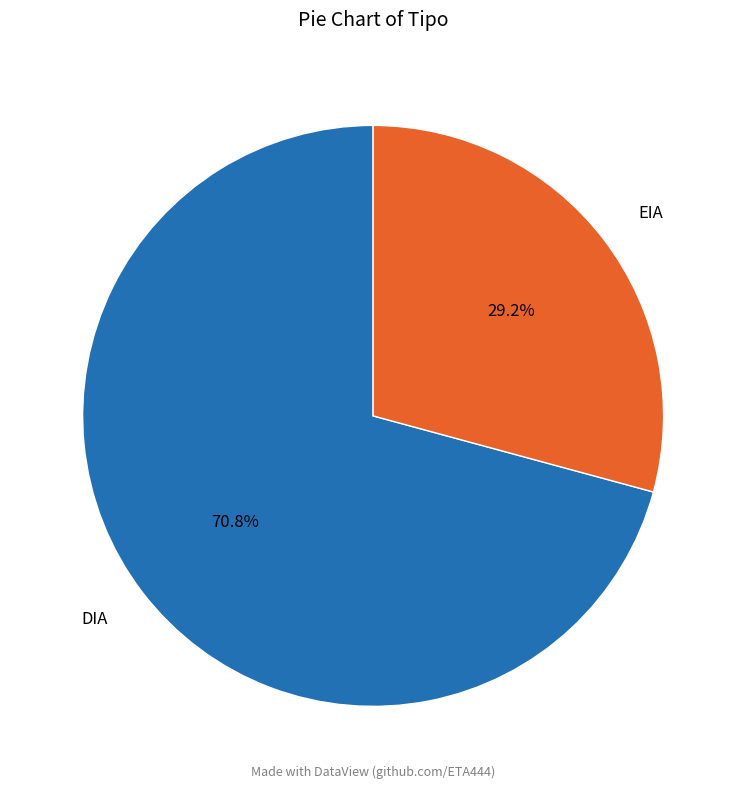

To the nearest percent, what is the average slice percentage?

50%